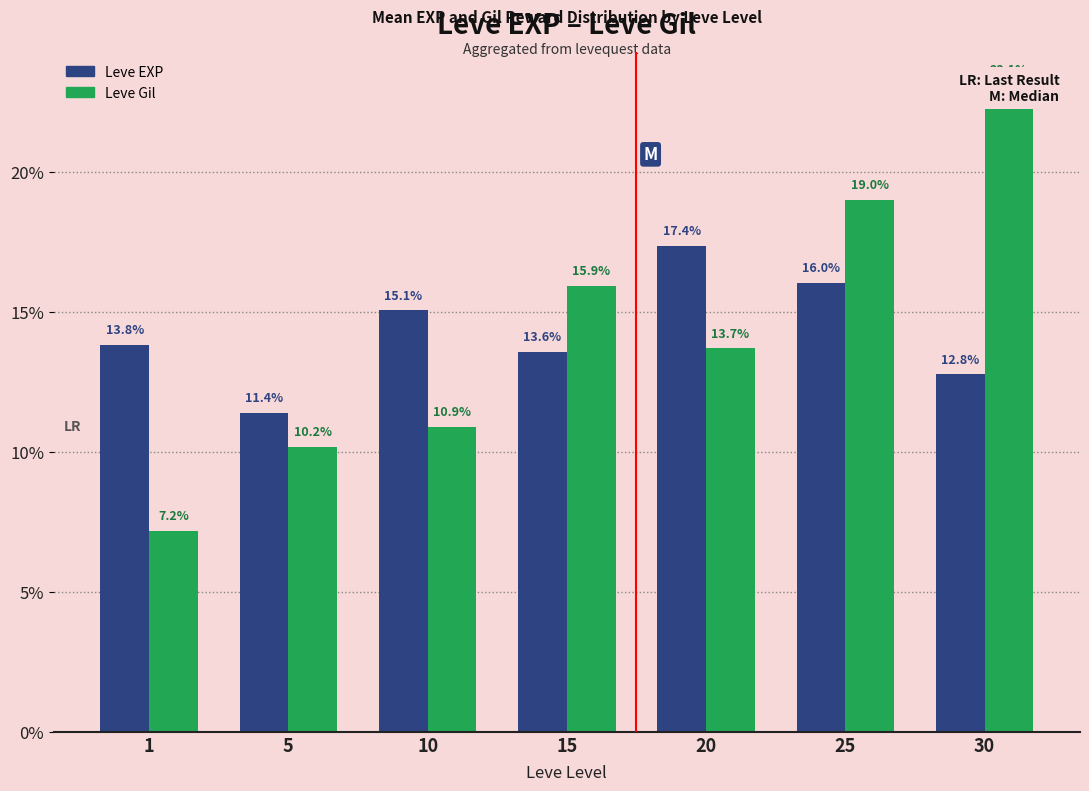

Which has a higher value, 20 or 1?

20